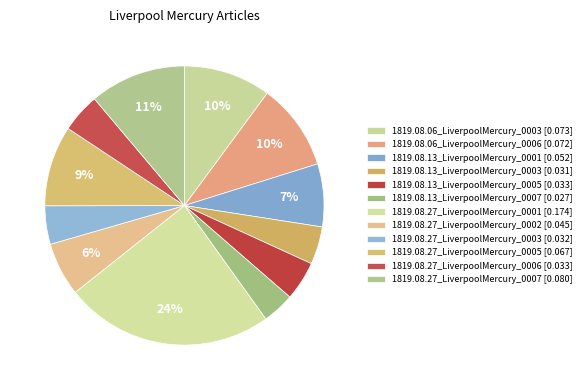

To the nearest percent, what portion does 1819.08.06_LiverpoolMercury_0003 represent?

10%